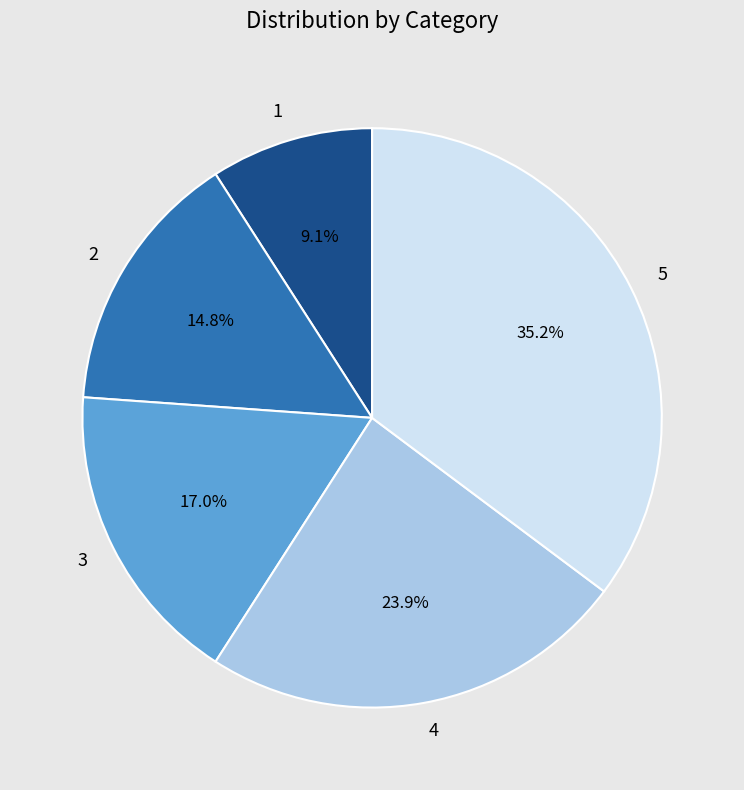

True or false: 3 accounts for 17% of the total.

True